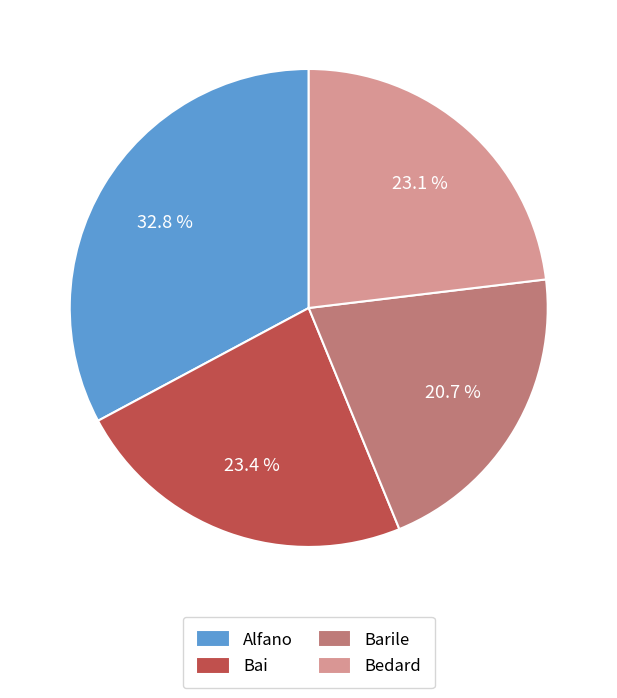

The Barile slice represents 21% of the pie. True or false?

True